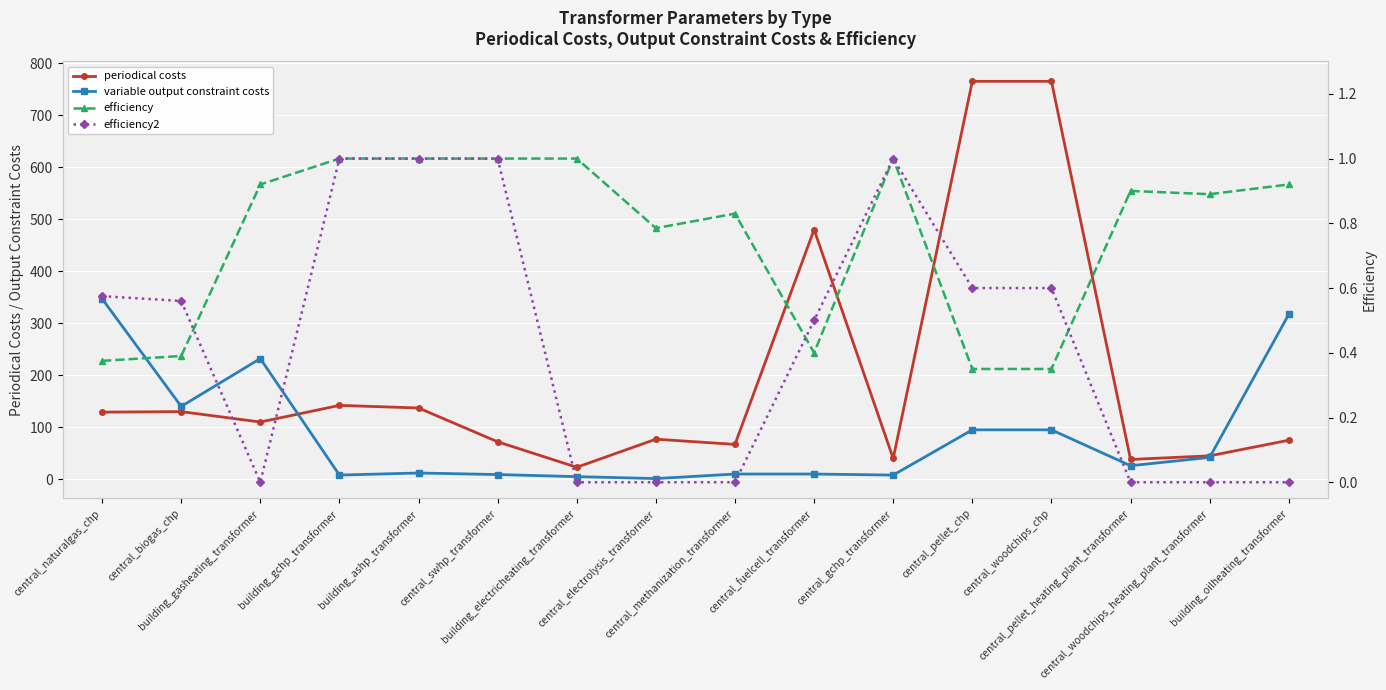

List the labels in order of periodical costs value, smallest first.

building_electricheating_transformer, central_pellet_heating_plant_transformer, central_gchp_transformer, central_woodchips_heating_plant_transformer, central_methanization_transformer, central_swhp_transformer, building_oilheating_transformer, central_electrolysis_transformer, building_gasheating_transformer, central_naturalgas_chp, central_biogas_chp, building_ashp_transformer, building_gchp_transformer, central_fuelcell_transformer, central_pellet_chp, central_woodchips_chp